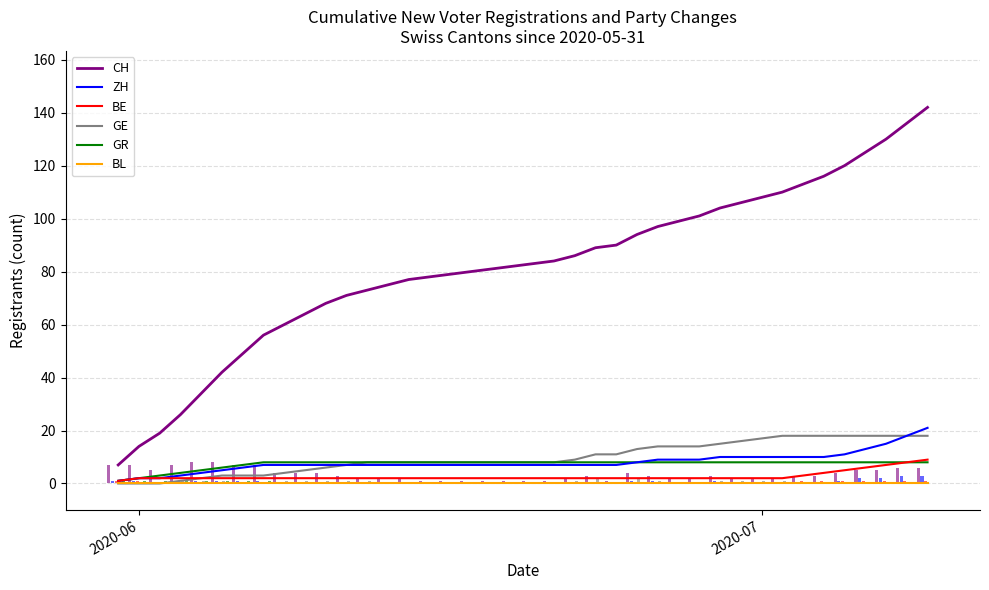

What is the maximum value for GR?

8